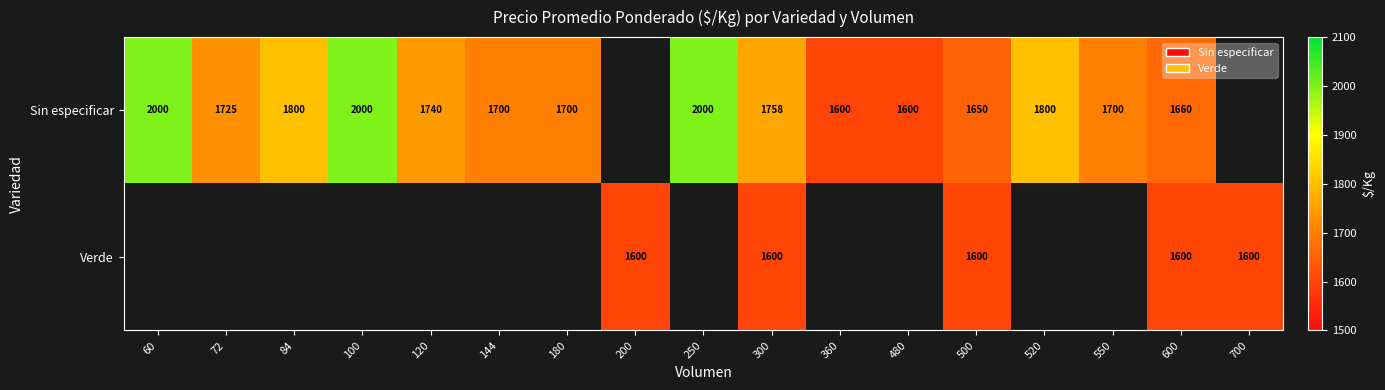

Rank the series at 300 from lowest to highest value.

Verde, Sin especificar